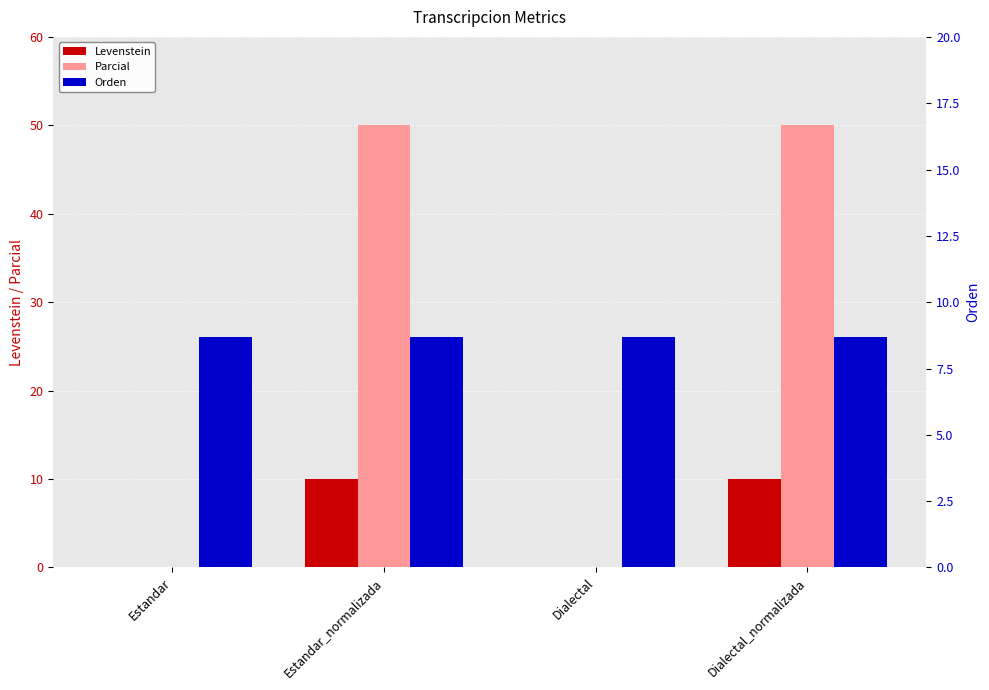

What are all the series names shown in the legend?

Levenstein, Parcial, Orden